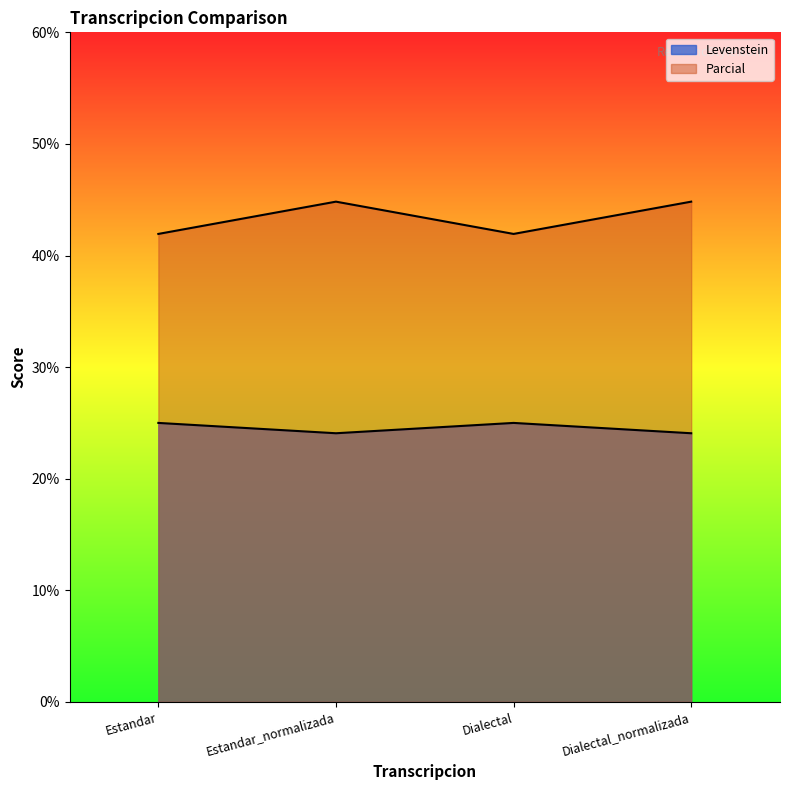

Reading right to left, list all the values displayed in this chart.

Levenstein: 24.1	25.0	24.1	25.0
Parcial: 44.8	41.9	44.8	41.9